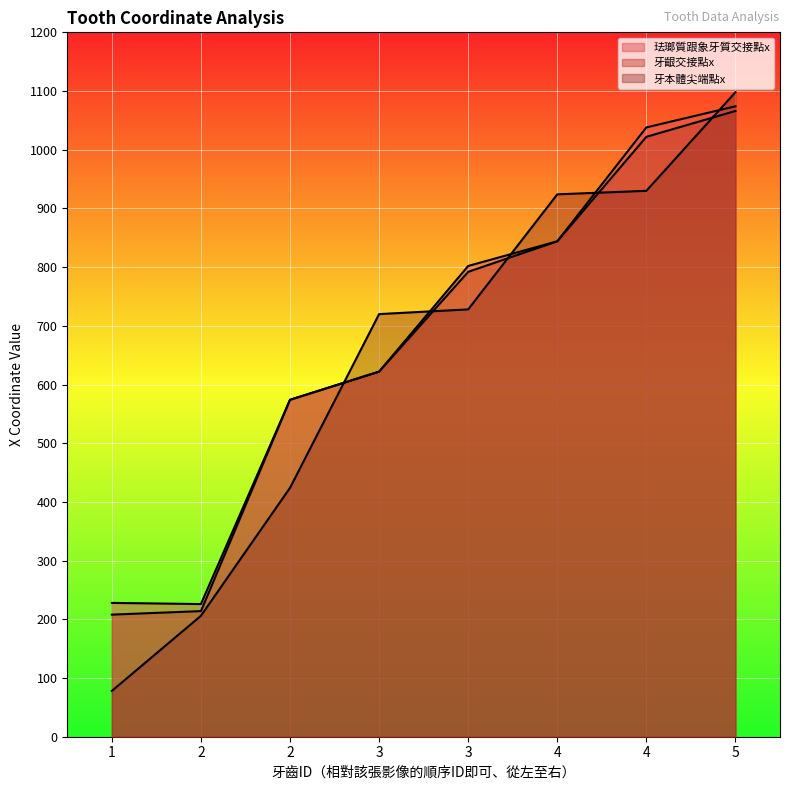

True or false: 牙本體尖端點x has a value of 339 at 2.

False